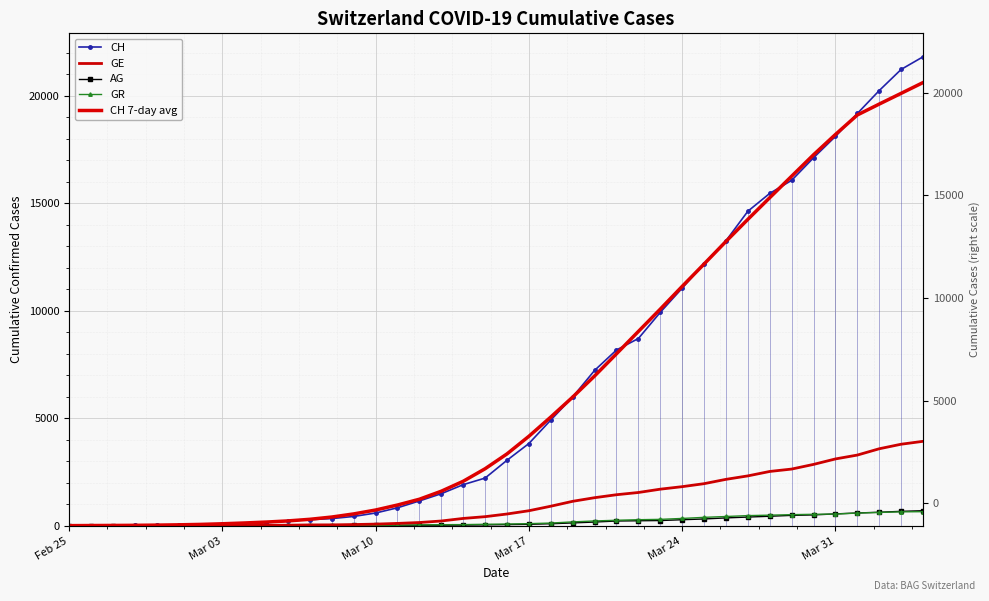

Which series has the largest total across all categories?

CH